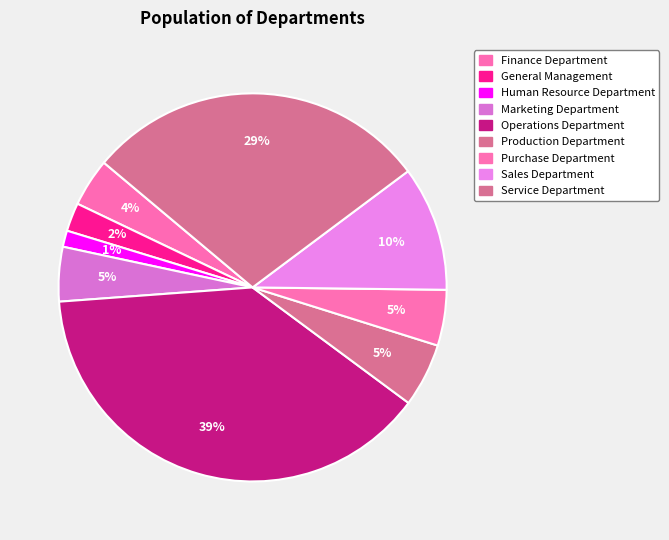

To the nearest percent, what is the difference between the Finance Department and Production Department slice percentages?

1%